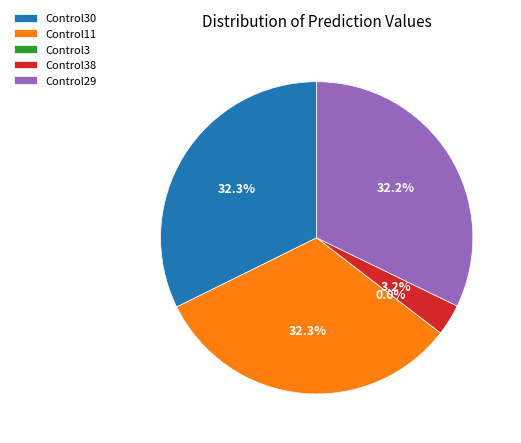

Which slice is the smallest?

Control3